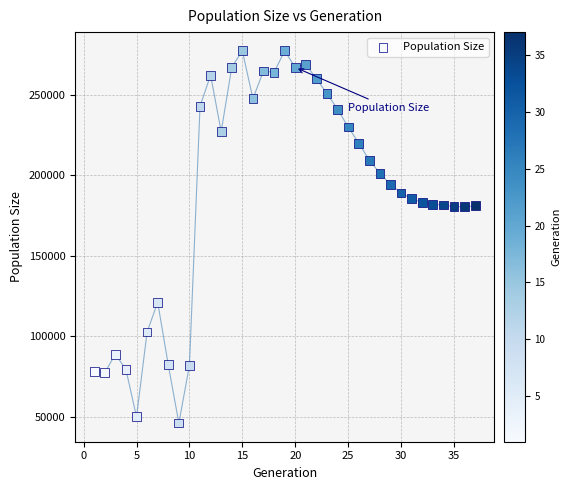

What is the range of Y values (max minus min)?

231192